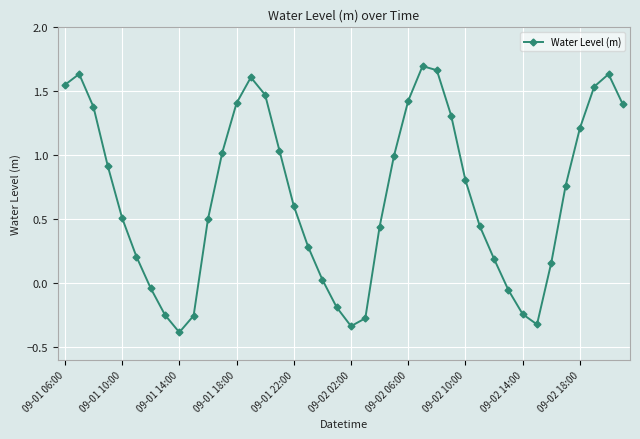

What is the smallest value displayed?

-0.4